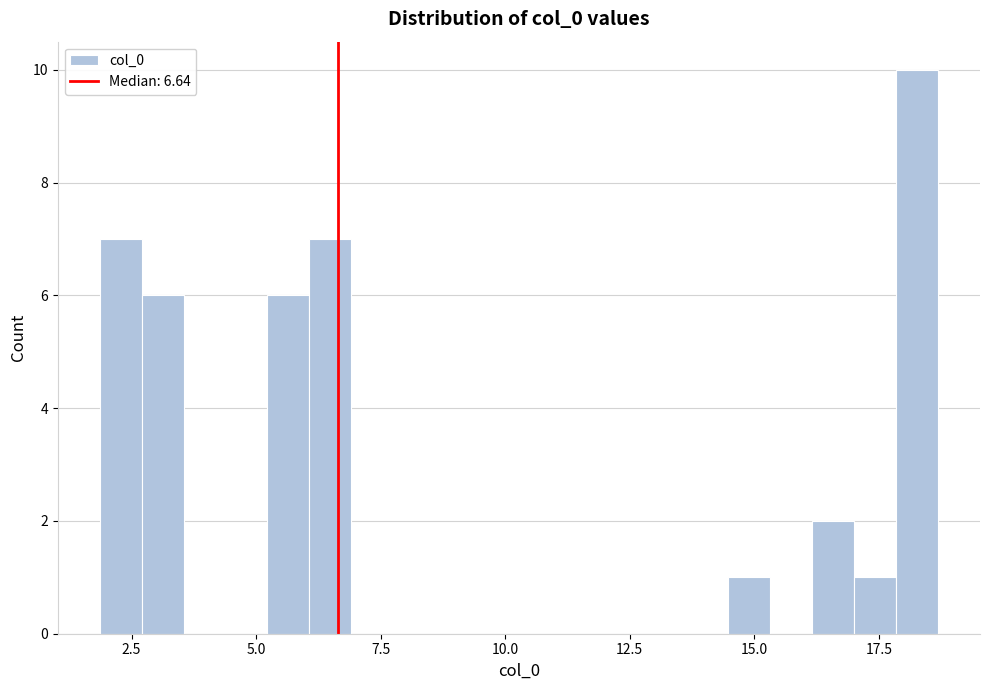

Around what value on the x-axis is the tallest bar? Give the approximate position of its centre, as read against the axis.

18.5